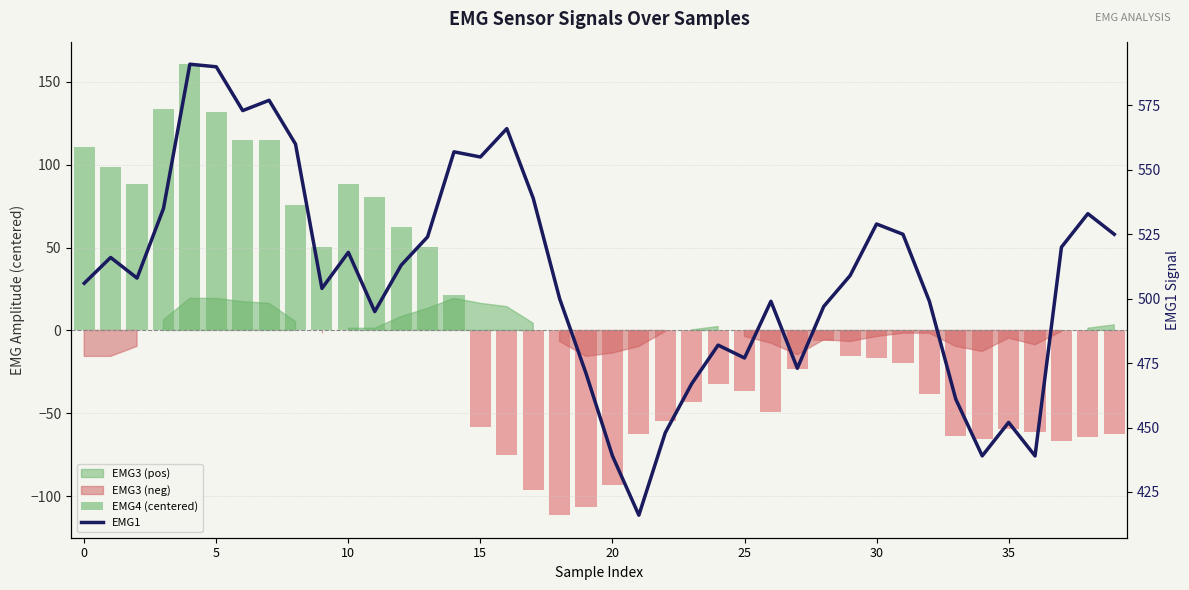

What is the difference between the second highest and second lowest values in the EMG1 series?

151.0